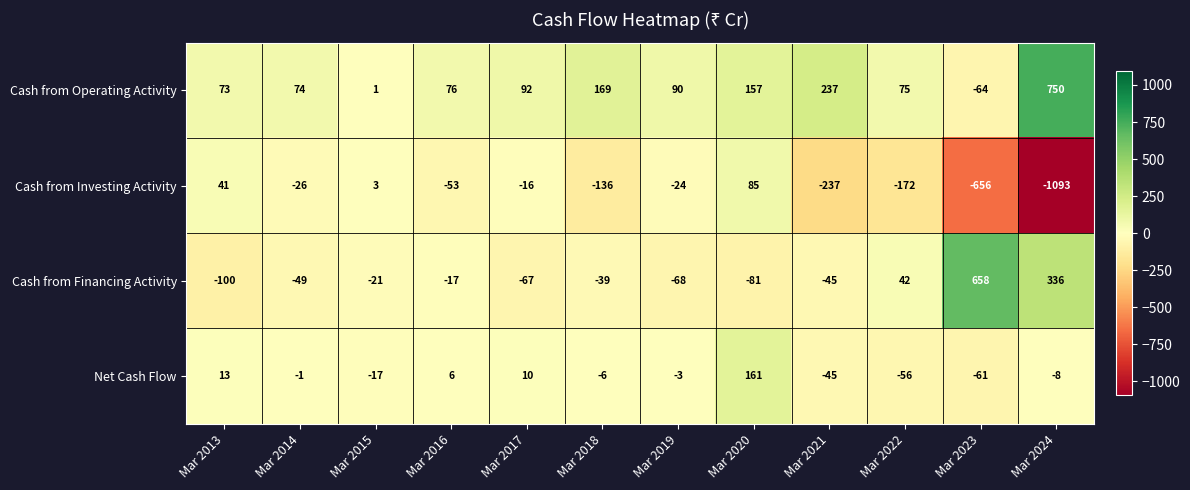

What is the difference between the second highest and minimum values in the Cash from Operating Activity series?

301